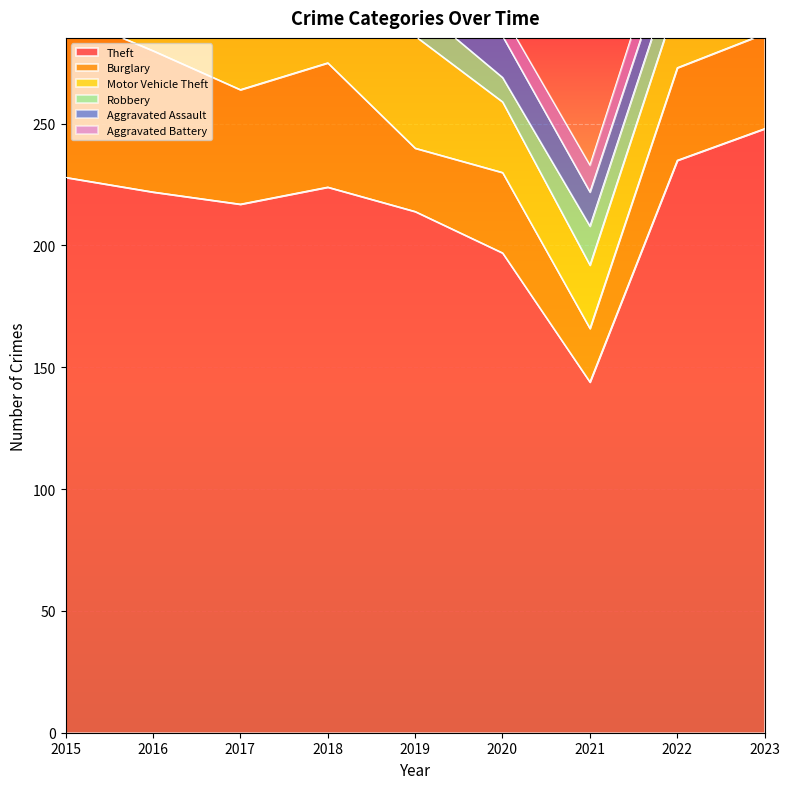

True or false: Aggravated Assault has a value of 10 at 2015.

False